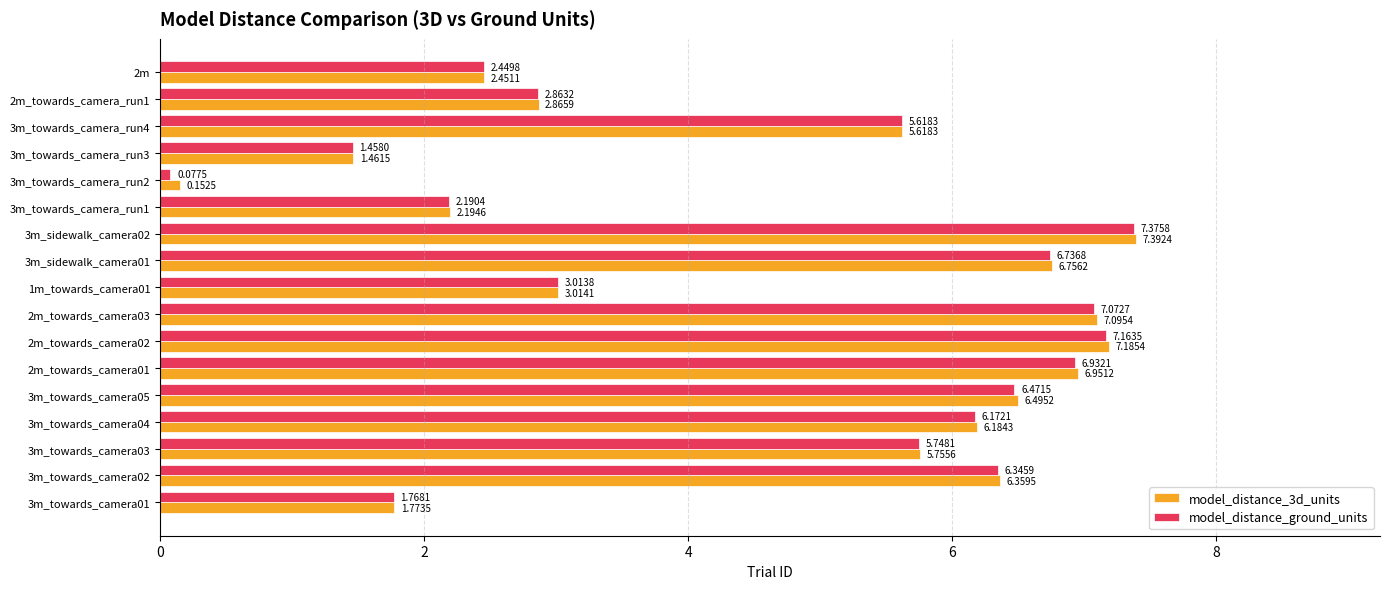

List the series in order of their peak value, lowest first.

model_distance_ground_units, model_distance_3d_units